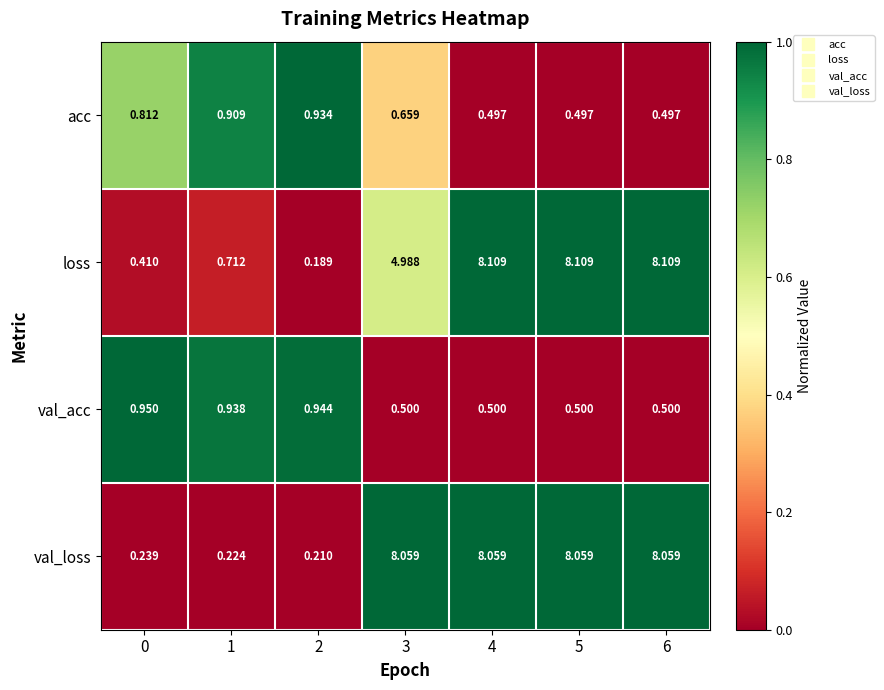

List the series in order of their peak value, highest first.

loss, val_loss, val_acc, acc